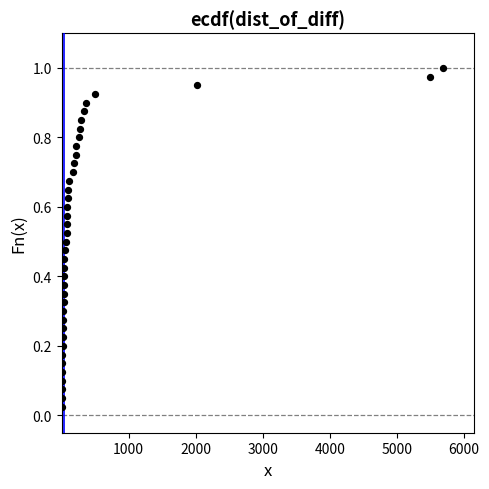

What is the range of X values (max minus min)?

5692.0